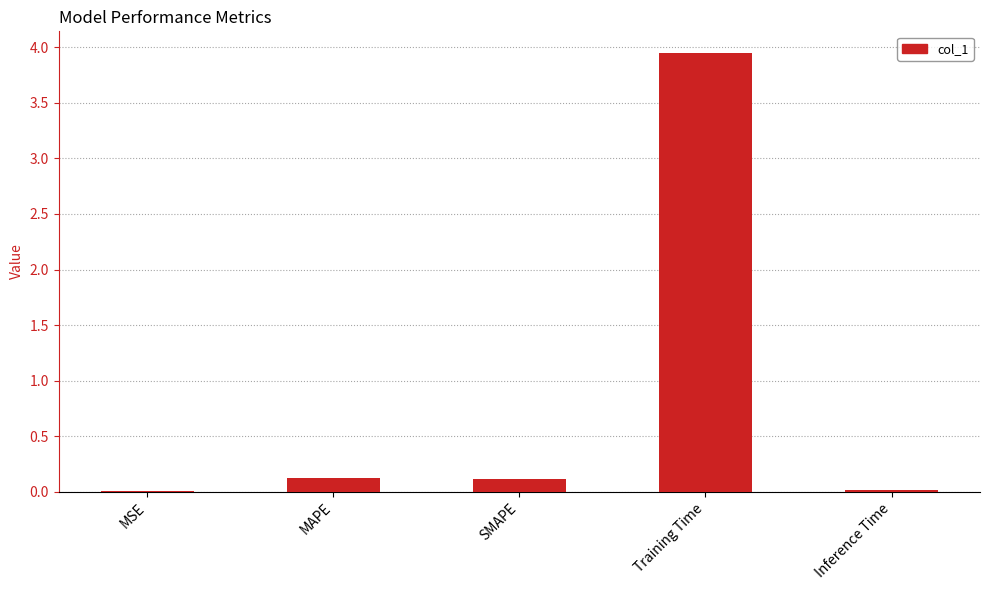

The value at Inference Time is 0.0. True or false?

True